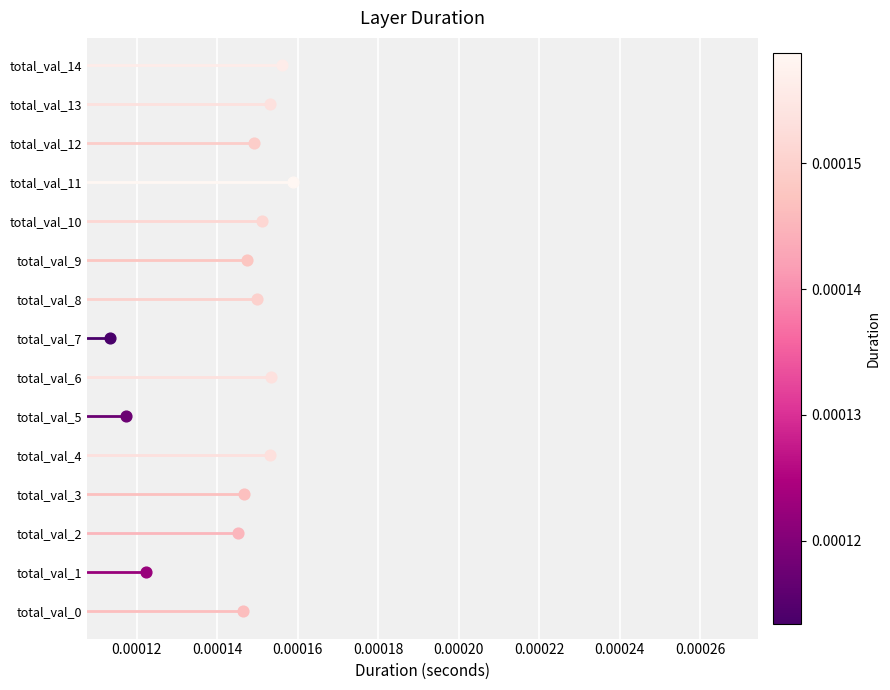

Which has a higher value, total_val_12 or total_val_4?

total_val_4